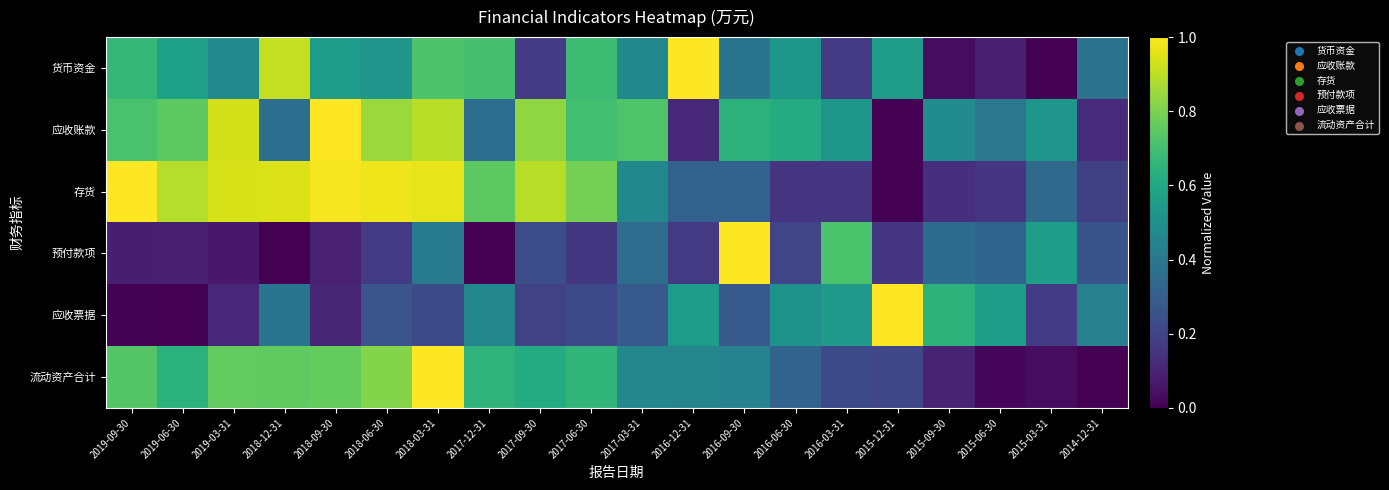

Between 2017-12-31 and 2017-09-30, which series saw the biggest shift?

货币资金